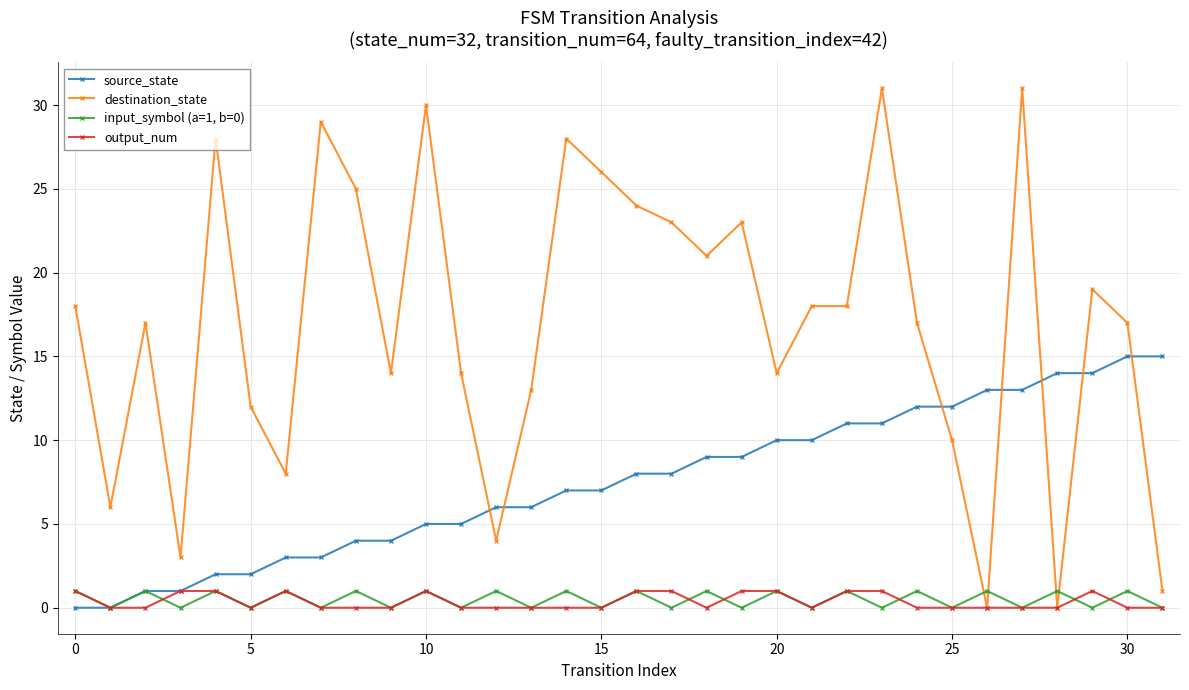

Which series has the largest total across all categories?

destination_state